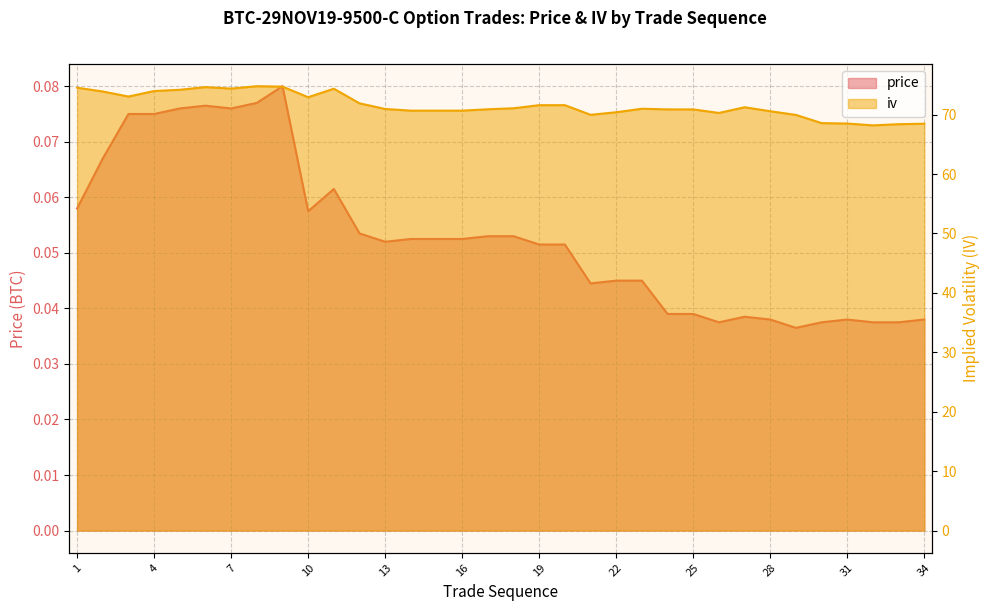

Reading right to left, list all the values displayed in this chart.

price: 0.0	0.0	0.0	0.0	0.0	0.0	0.0	0.0	0.0	0.0	0.0	0.0	0.0	0.0	0.1	0.1	0.1	0.1	0.1	0.1	0.1	0.1	0.1	0.1	0.1	0.1	0.1	0.1	0.1	0.1	0.1	0.1	0.1	0.1
iv: 68.5	68.4	68.2	68.5	68.6	69.9	70.6	71.2	70.3	70.9	70.9	71.0	70.4	70.0	71.6	71.6	71.1	70.9	70.7	70.7	70.7	70.9	71.9	74.3	72.9	74.7	74.8	74.4	74.6	74.2	74.0	73.0	73.9	74.5